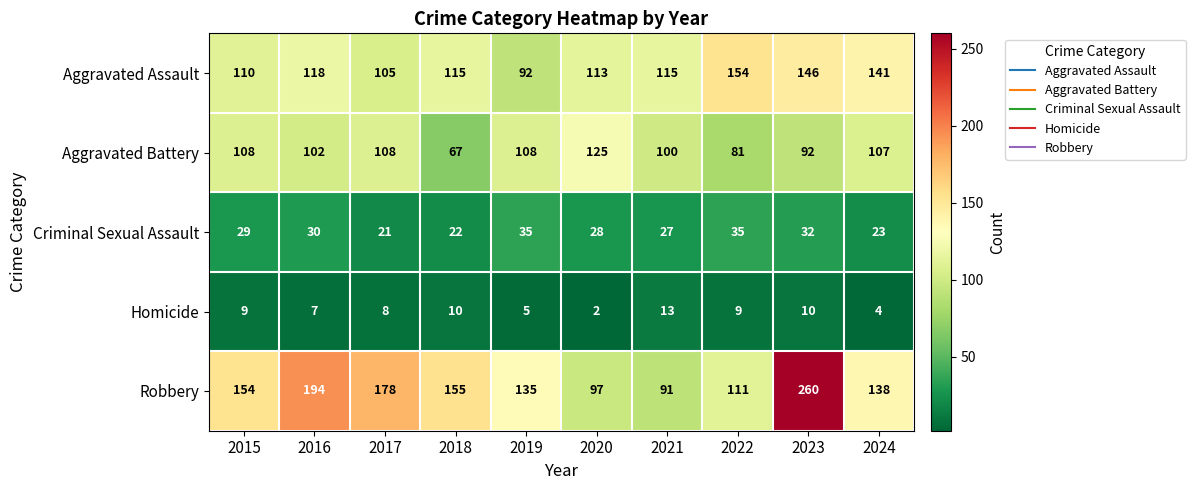

What is the spread (max minus min) of values at 2019?

130